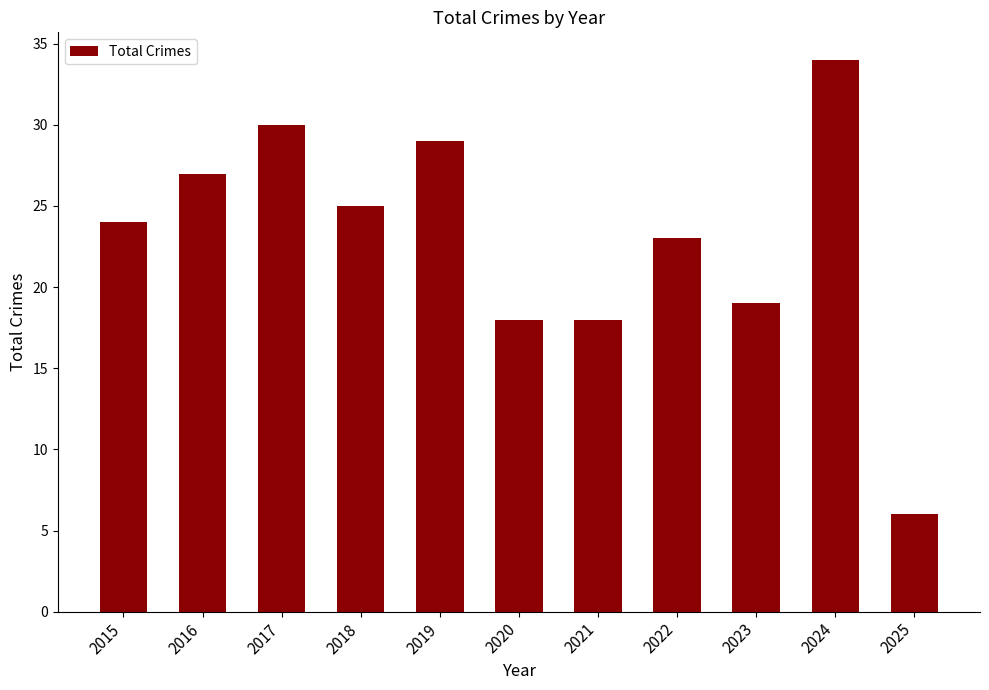

Where is the data nearest to the value 20?

2023